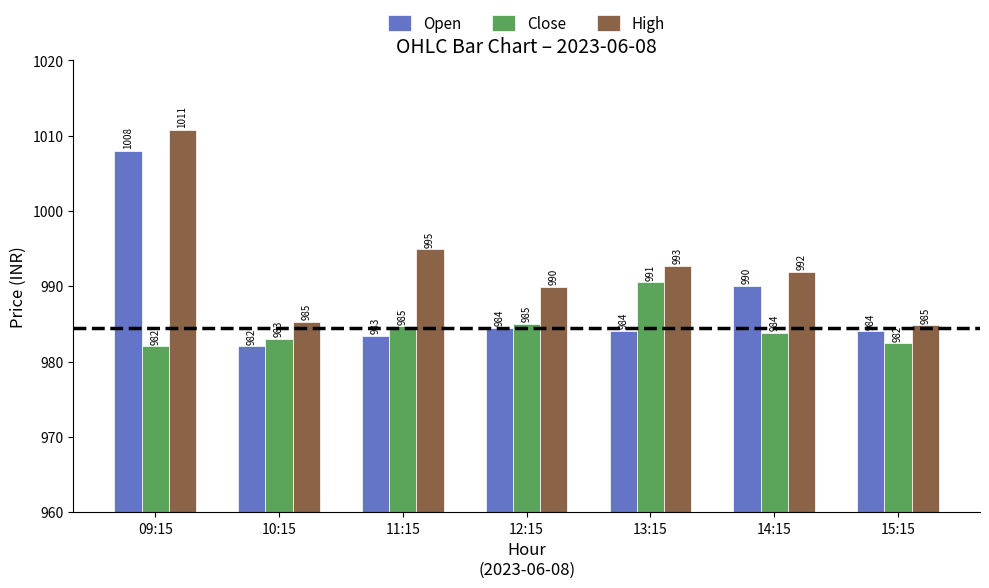

Between 12:15 and 13:15, which series saw the biggest shift?

Close